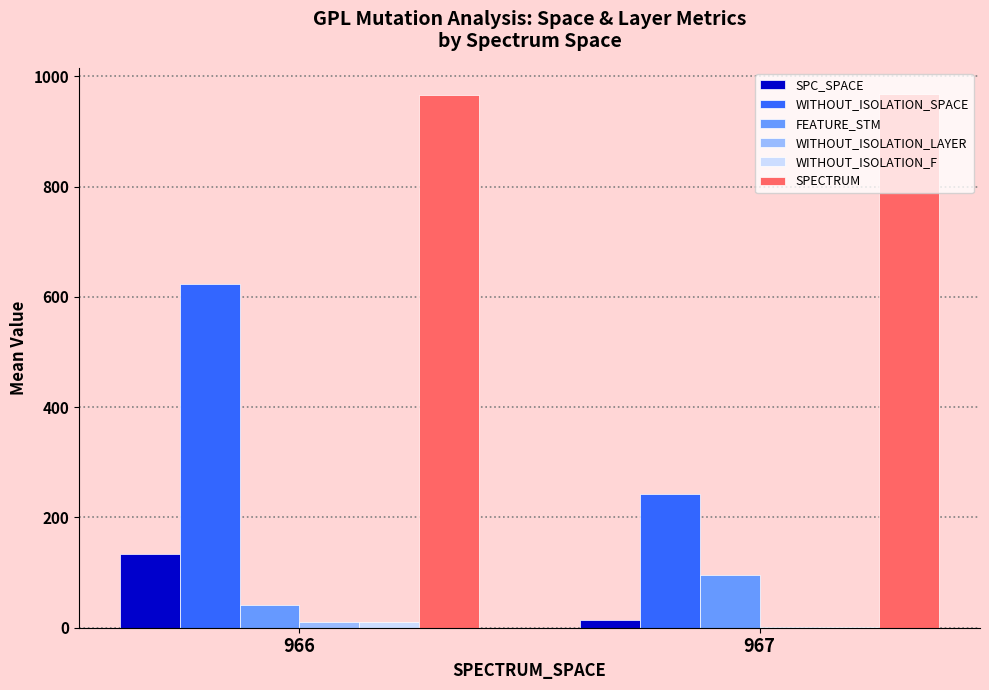

What is the spread (max minus min) of values at 966?

955.7